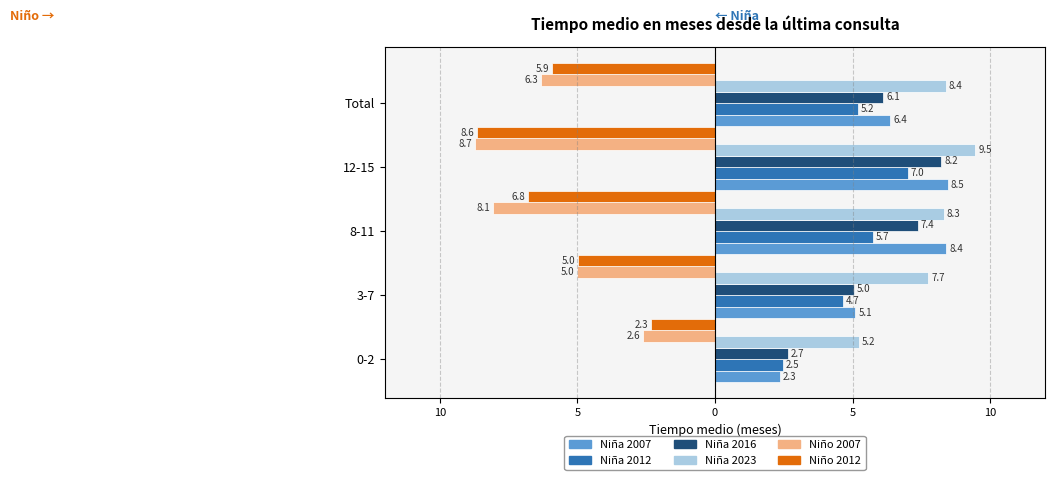

What are all the series names shown in the legend?

Niña 2007, Niña 2012, Niña 2016, Niña 2023, Niño 2007, Niño 2012